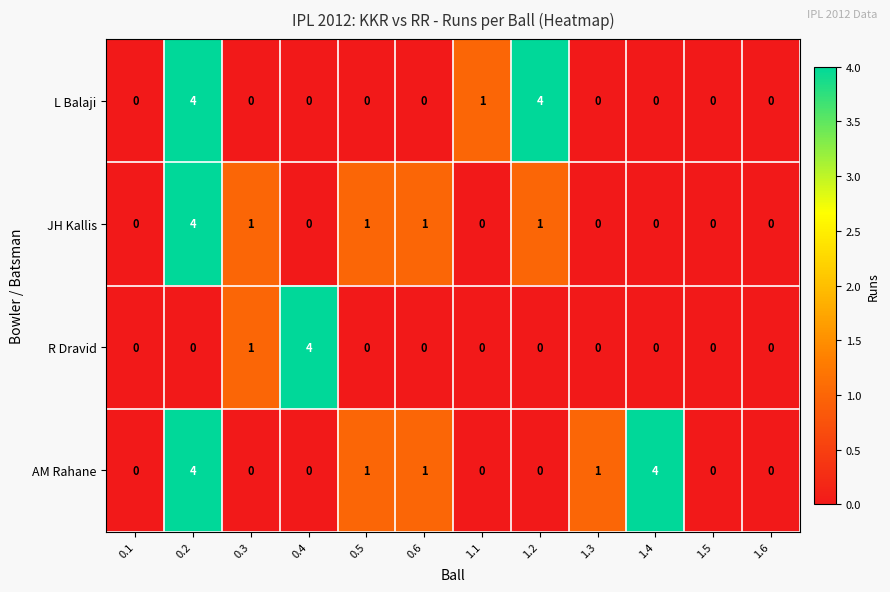

What is the difference between the highest and lowest values at 1.2?

4